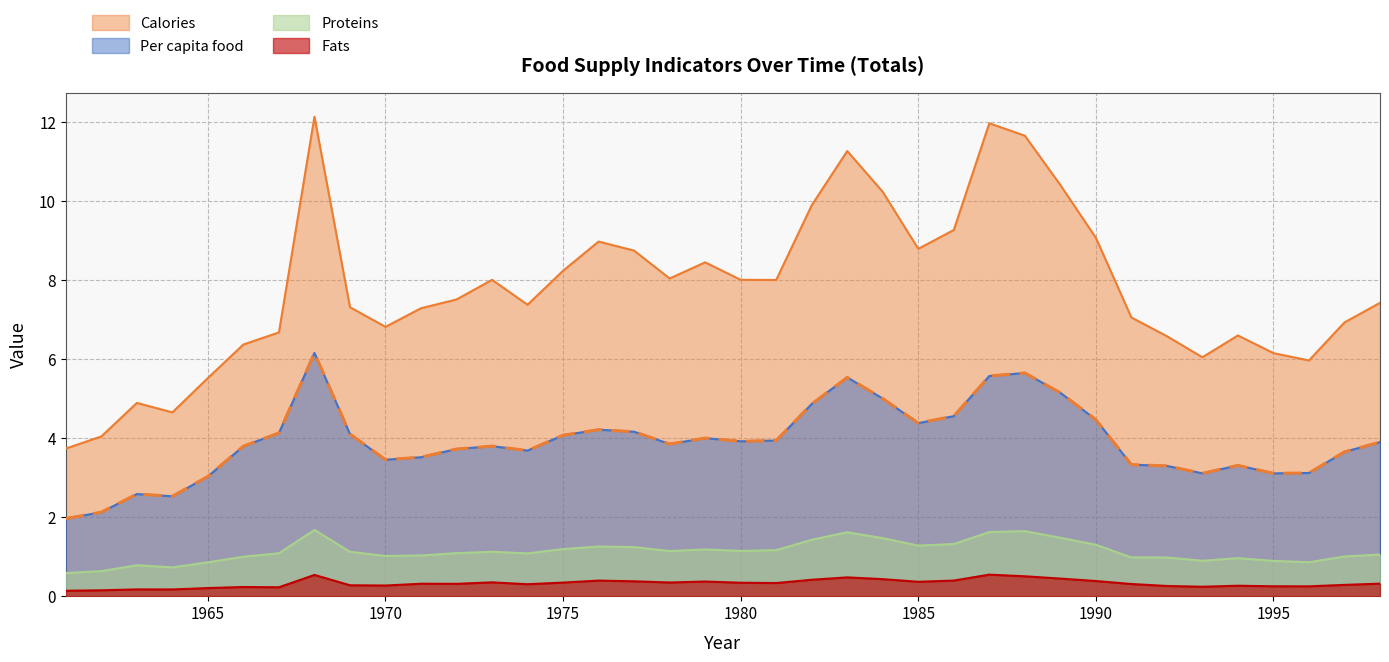

True or false: Proteins and Calories cross at least once.

False